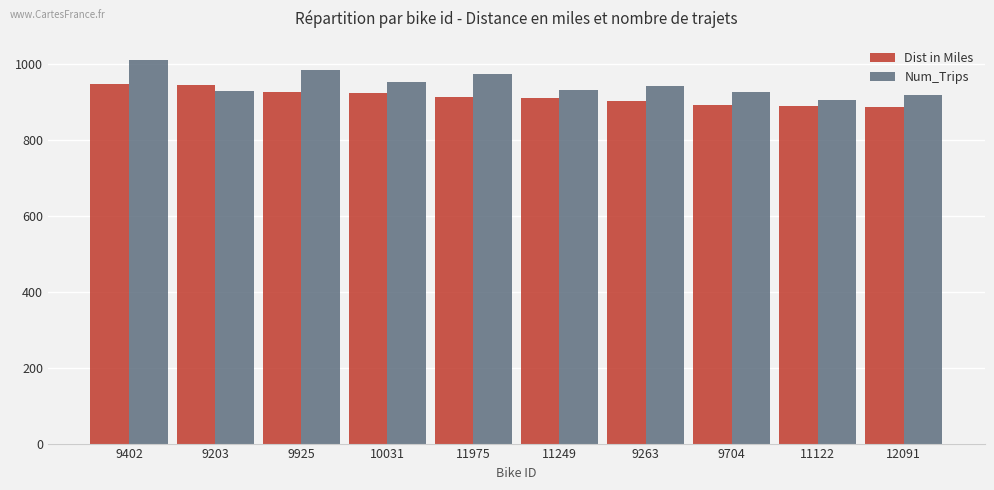

Are the bars horizontal?

No